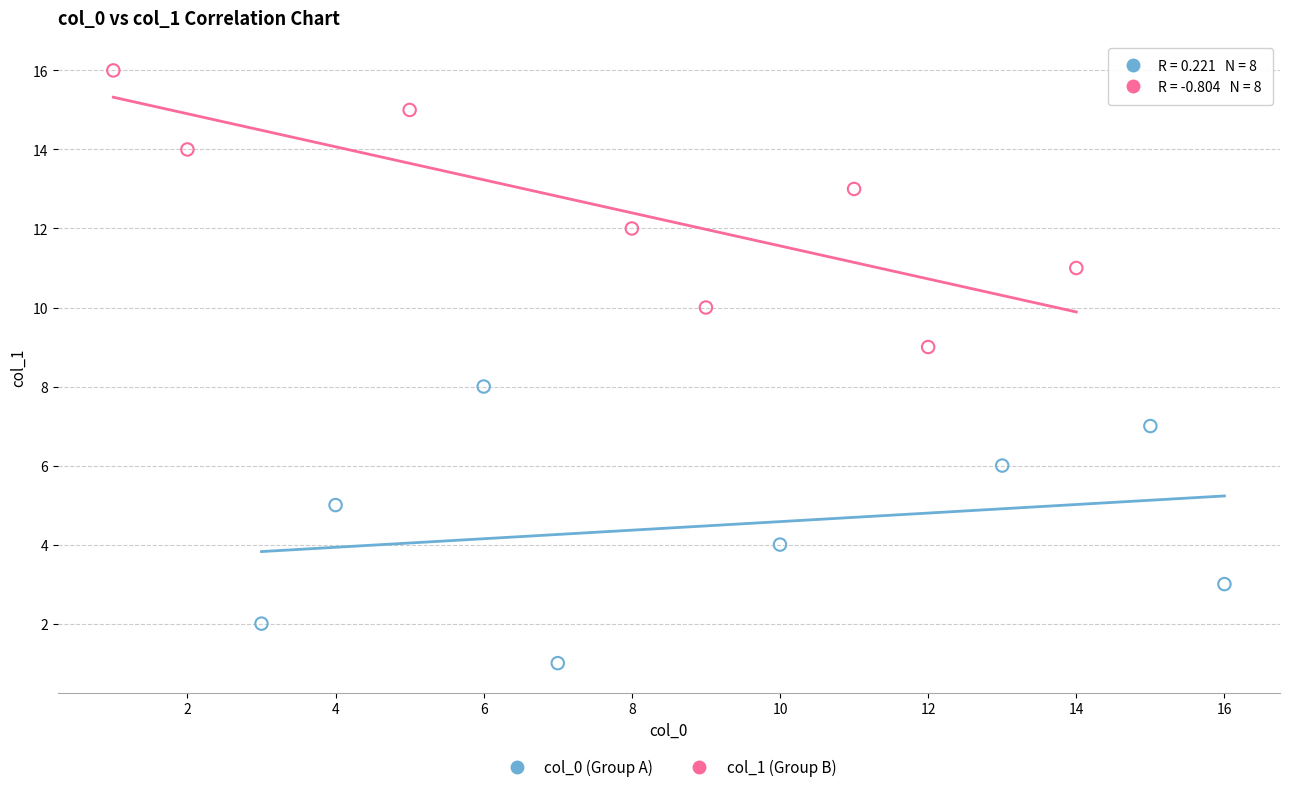

Which series contains the highest Y value?

col_1 (Group B)